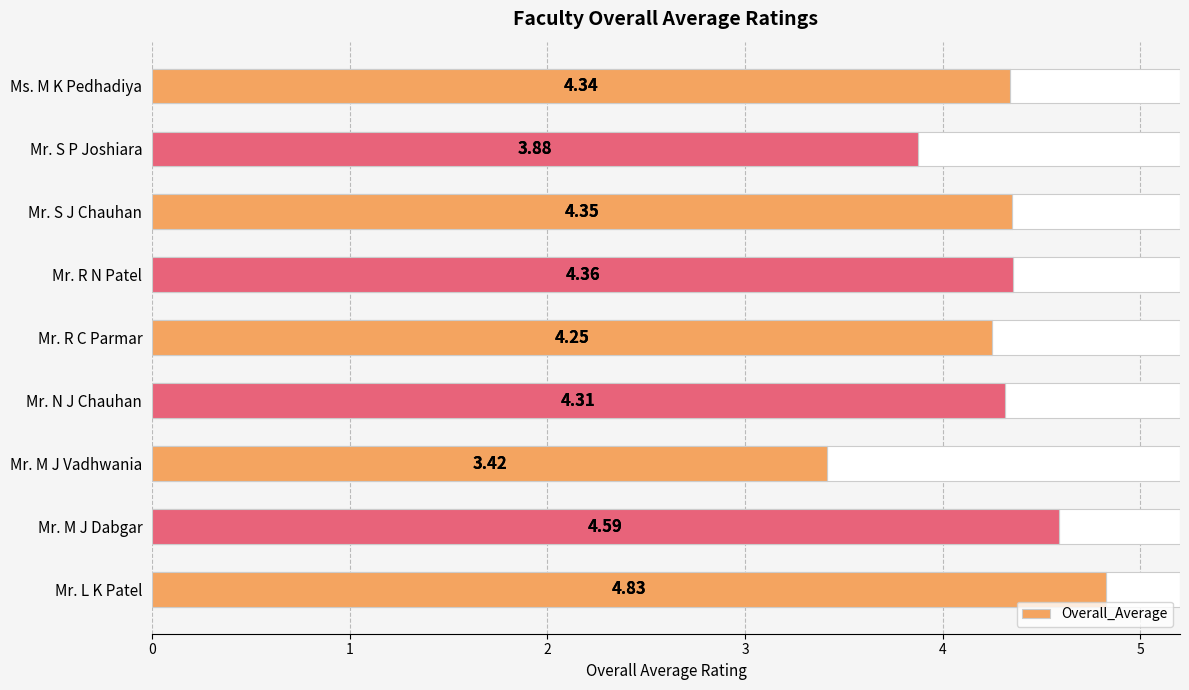

What is the greatest value displayed?

4.8